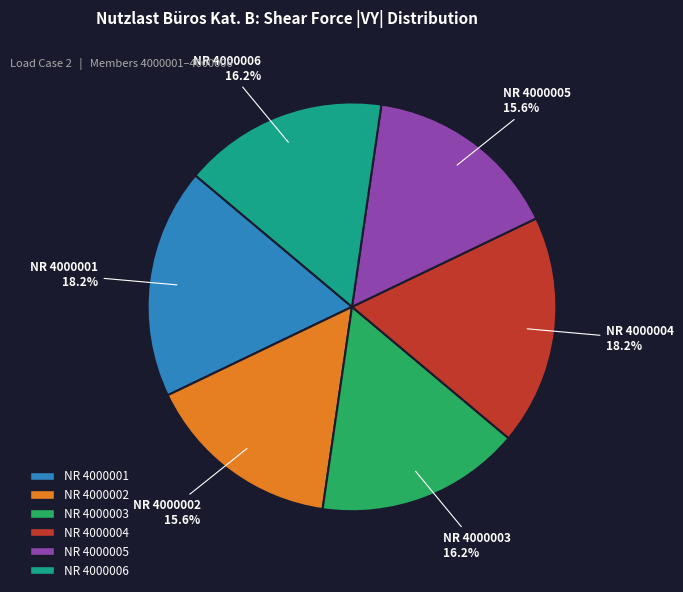

Count the number of slices in the pie.

6